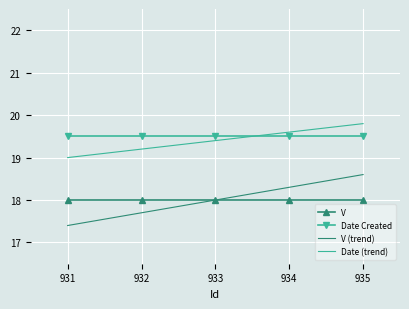

Reading right to left, what are all the values shown in this chart?

V: 18.0	18.0	18.0	18.0	18.0
Date Created: 19.5	19.5	19.5	19.5	19.5
V (trend): 18.6	18.3	18.0	17.7	17.4
Date (trend): 19.8	19.6	19.4	19.2	19.0